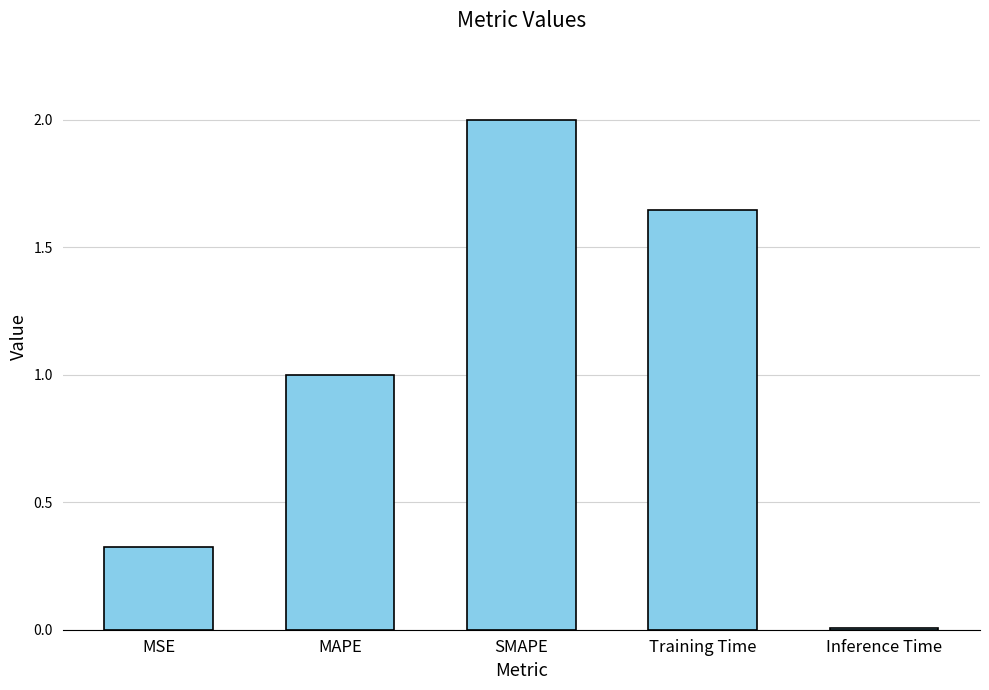

At which label is the value closest to 1?

MAPE